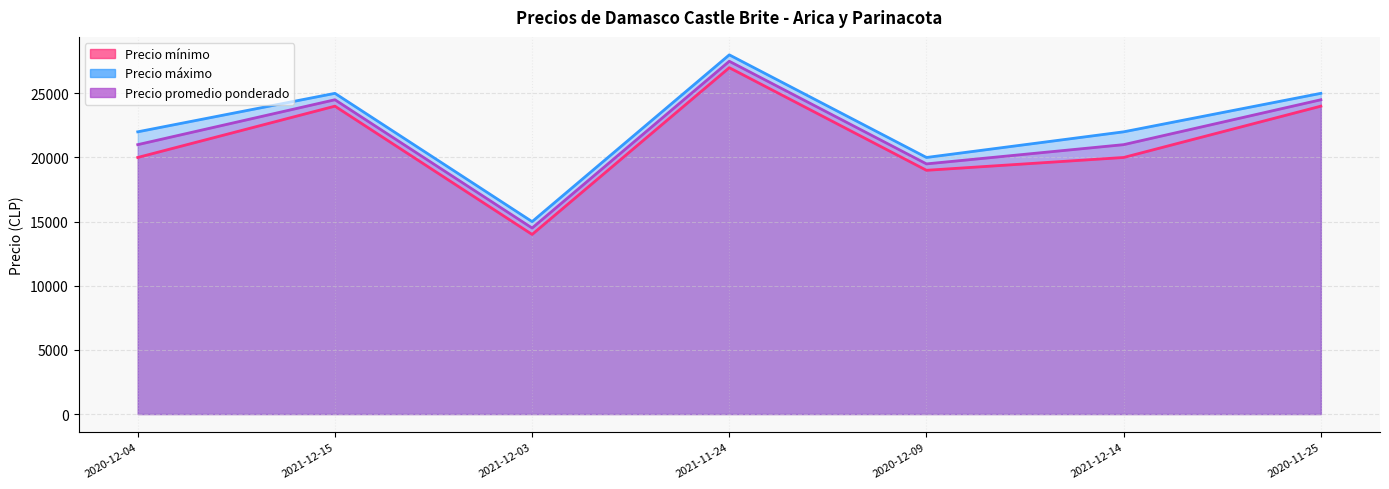

Which label corresponds to the smallest value in the chart?

2021-12-03